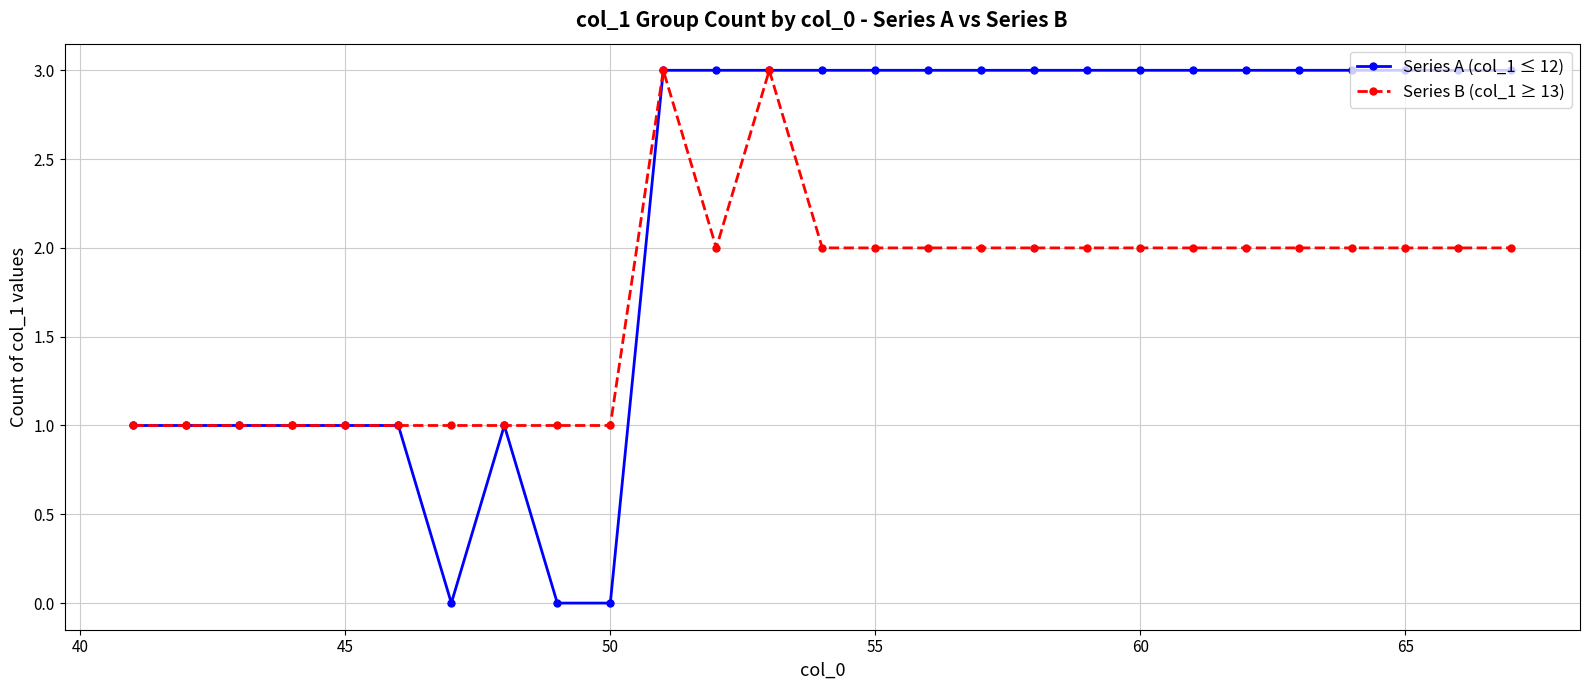

Count the number of categories in the chart.

27